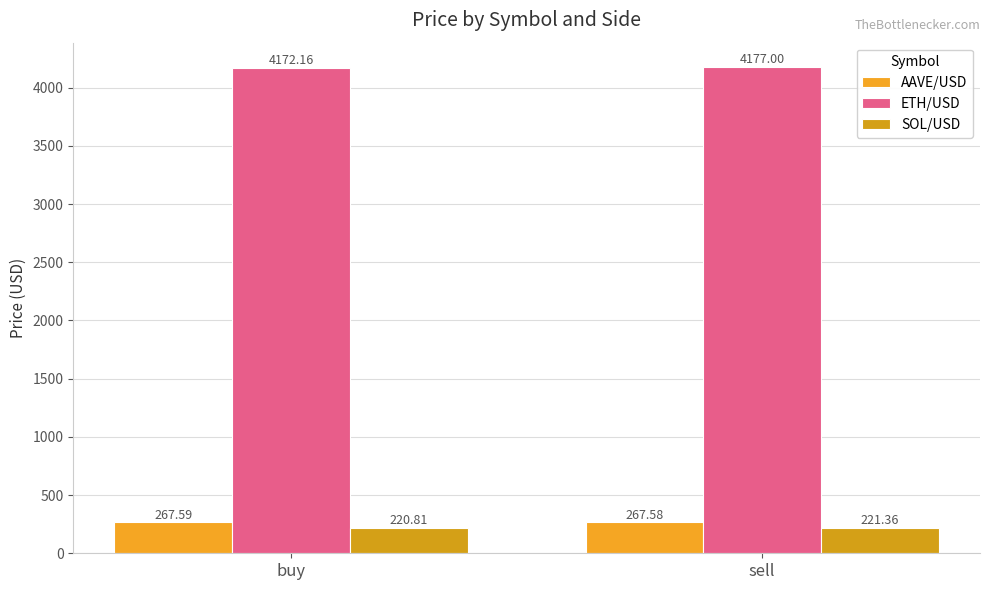

What is the greatest value displayed?

4177.0